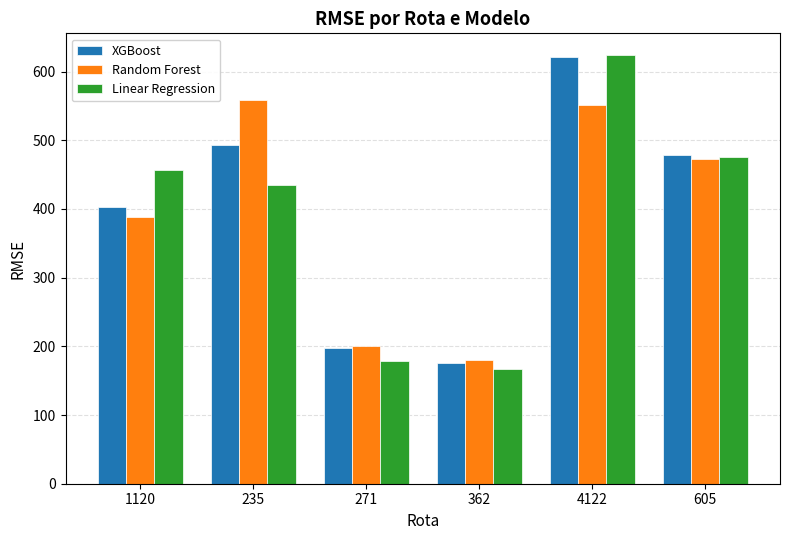

Reading left to right, what are all the values shown in this chart?

XGBoost: 1120=403.1	235=493.2	271=198.1	362=175.9	4122=620.6	605=478.9
Random Forest: 1120=388.4	235=558.5	271=200.3	362=180.5	4122=551.7	605=473.1
Linear Regression: 1120=457.2	235=435.3	271=178.0	362=166.5	4122=624.4	605=475.0